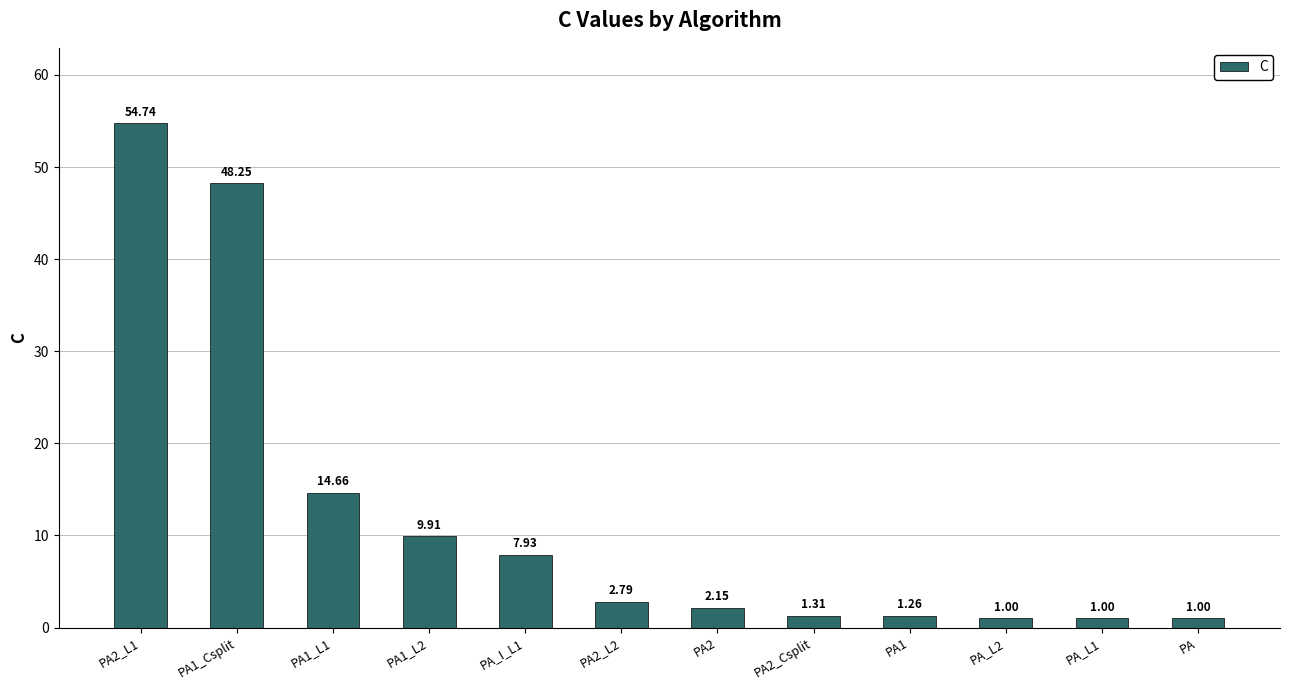

What position from the left is PA2?

7